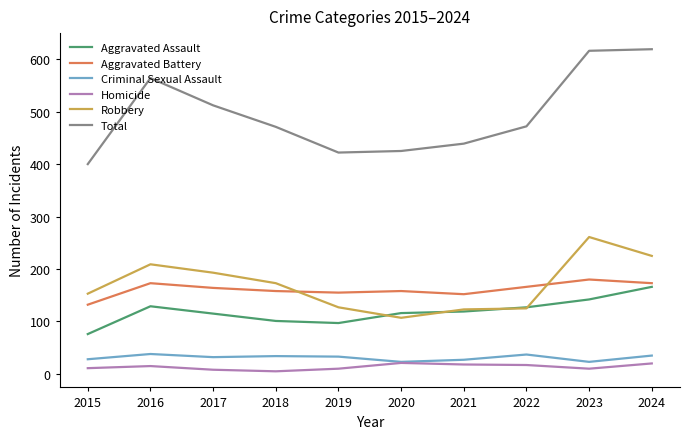

What is the highest value of the Criminal Sexual Assault series?

38